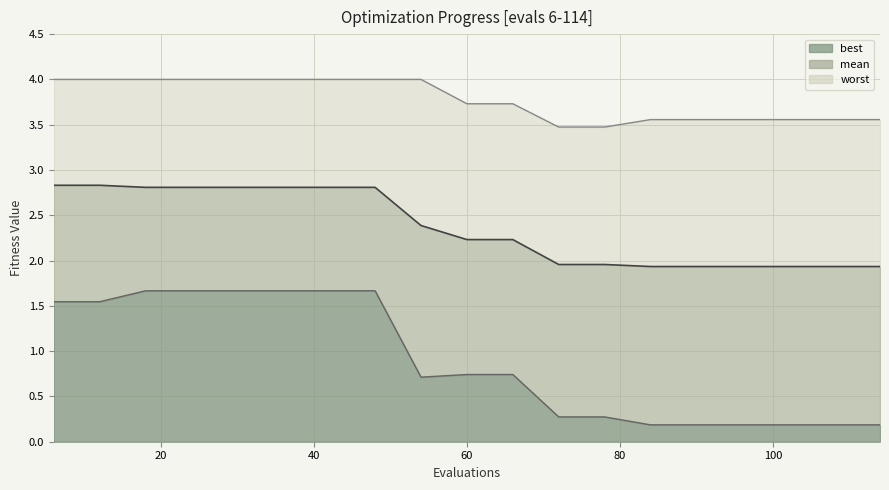

How many best values are between 0 and 1?

11